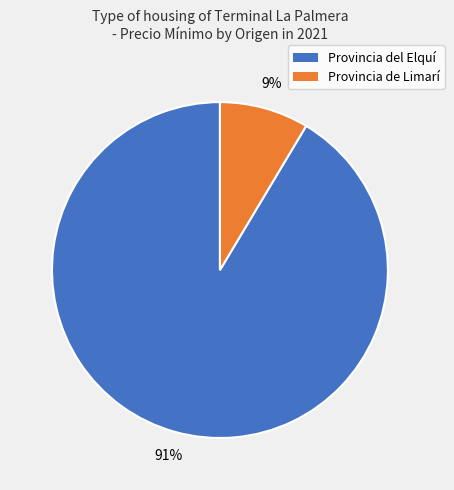

To the nearest percent, what is the average slice percentage?

50%